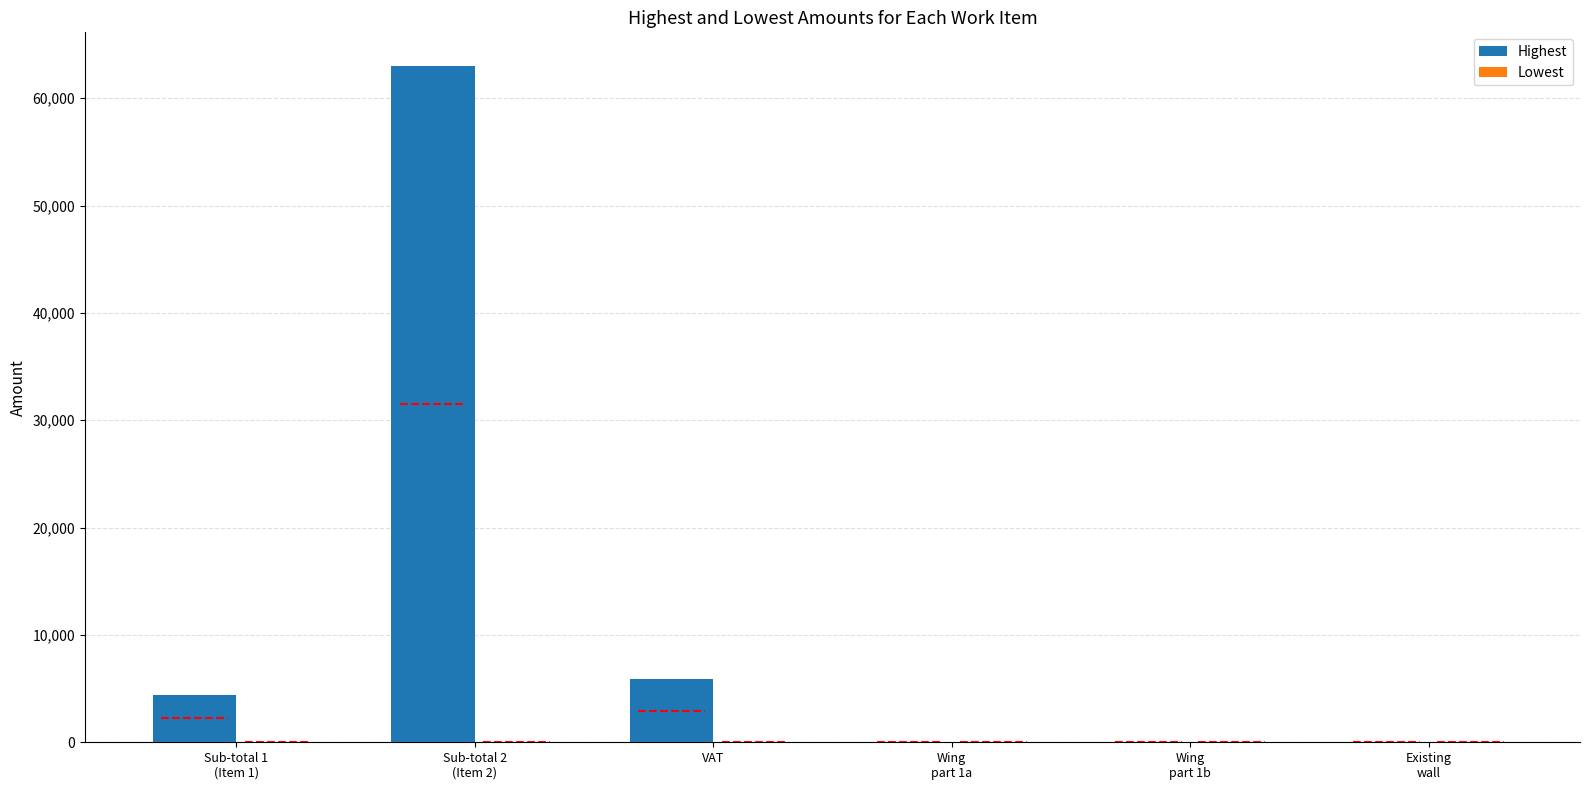

What position from the right is Wing
part 1a?

3